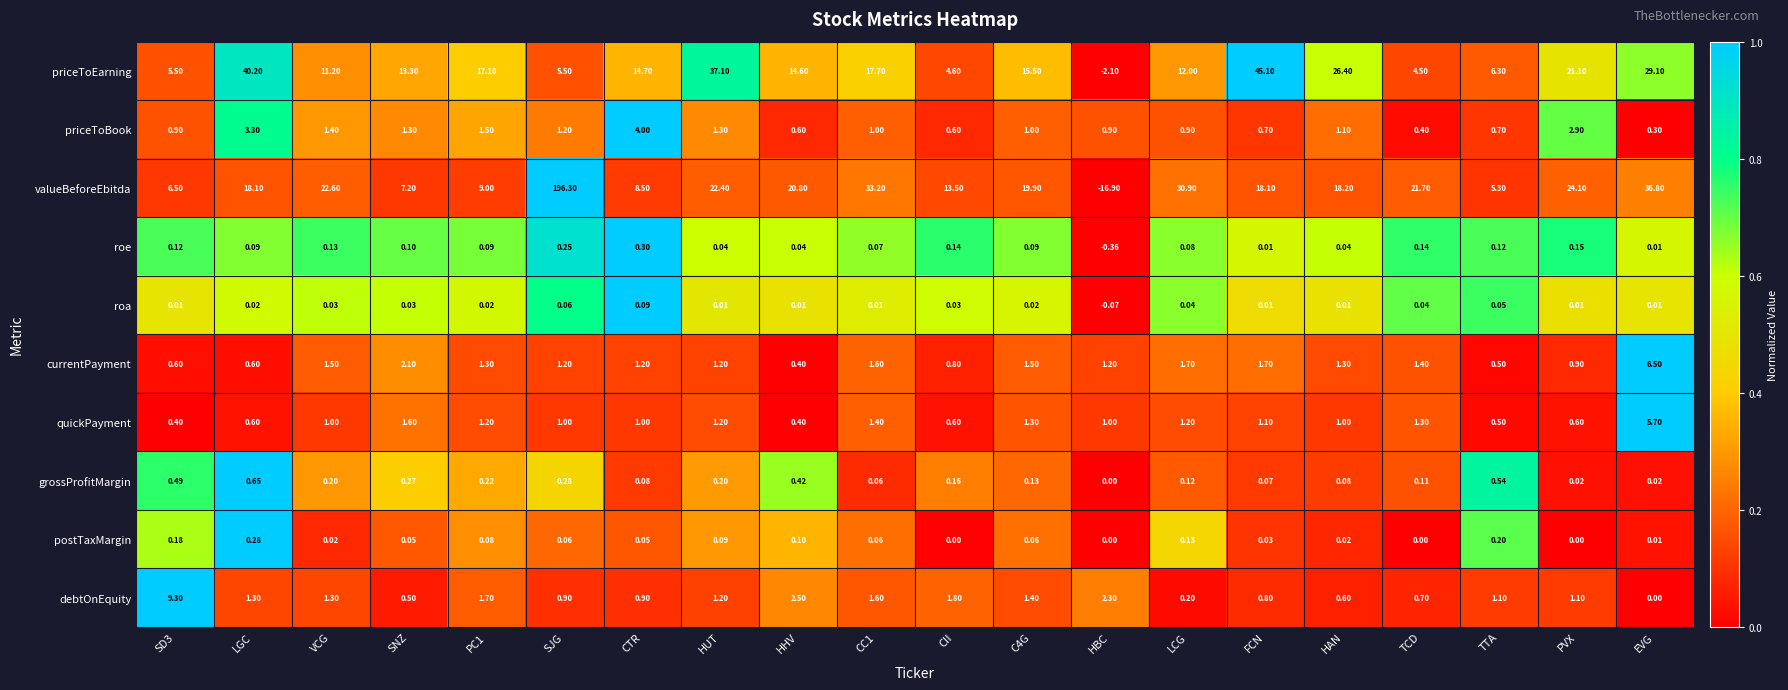

How many distinct data groups are displayed?

10